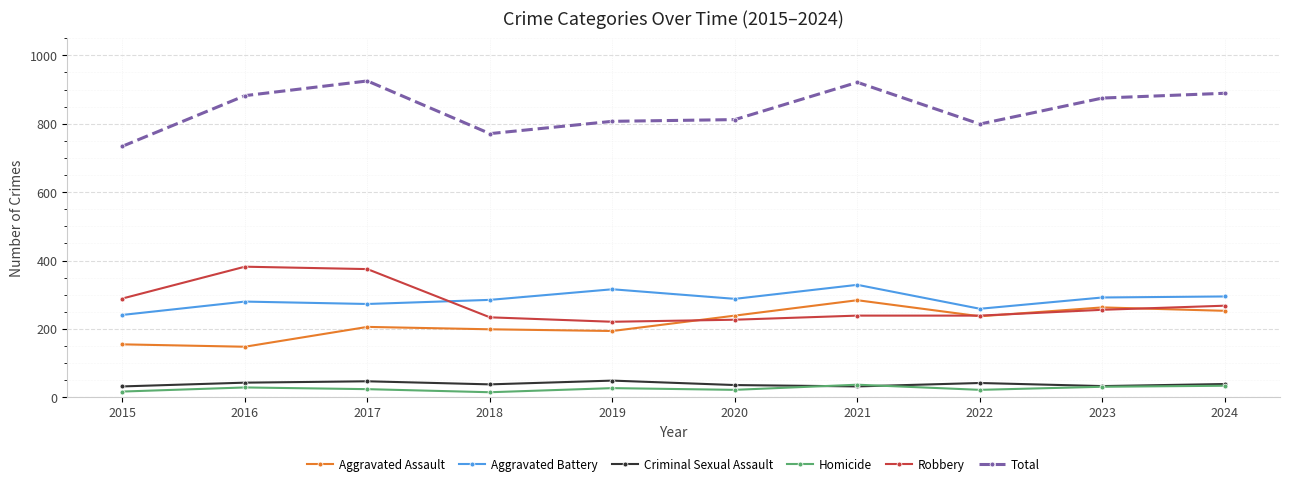

What is the difference between the maximum and minimum values in the Aggravated Battery series?

88